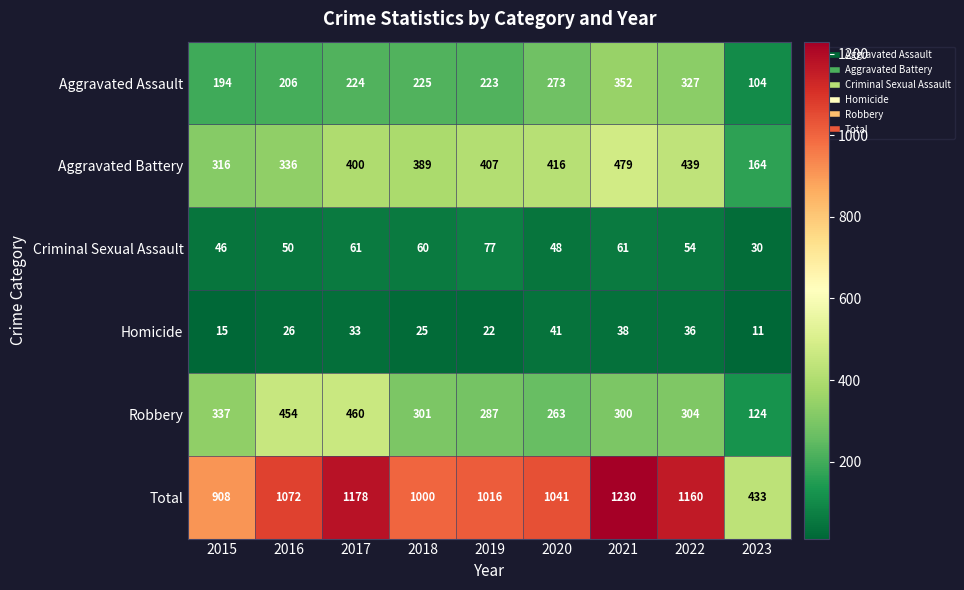

Is the value of Total at 2017 greater than the value of Aggravated Assault at 2019?

Yes